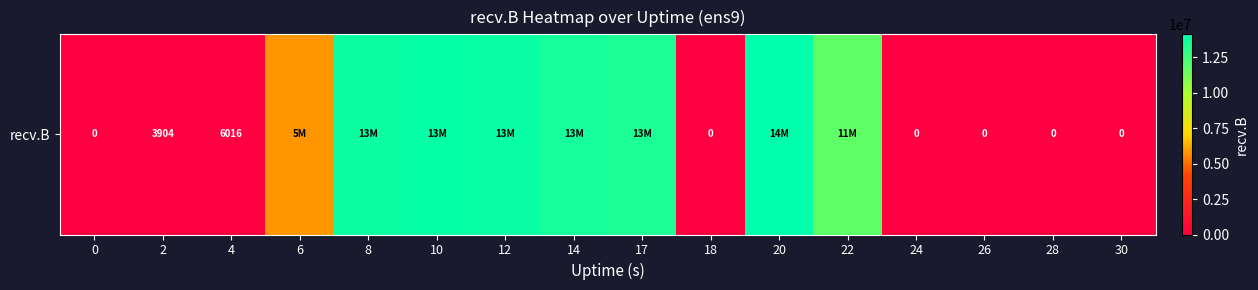

Reading left to right, extract all data points from this chart.

0=0	2=3904	4=6016	6=5789594	8=13826431	10=13994623	12=13887737	14=13565645	17=13420228	18=0	20=14111045	22=11746310	24=0	26=0	28=0	30=0